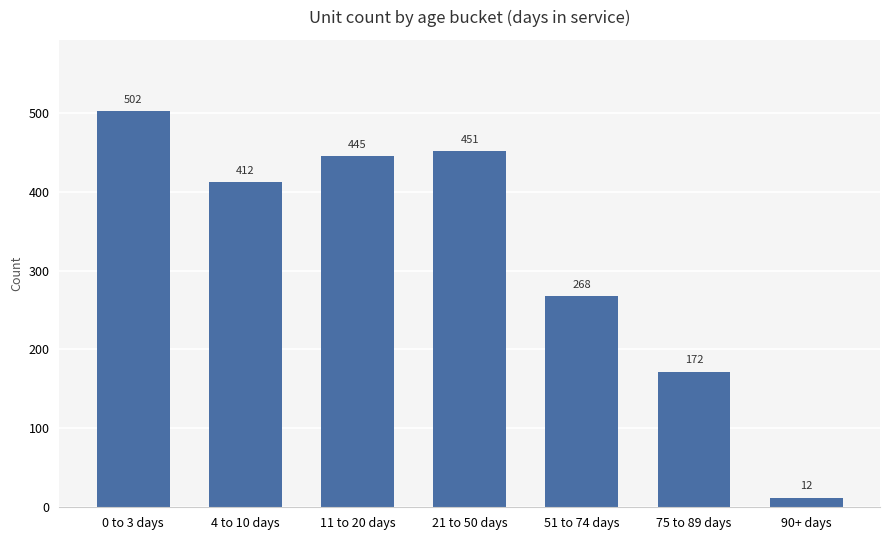

How many bars are there in total?

7